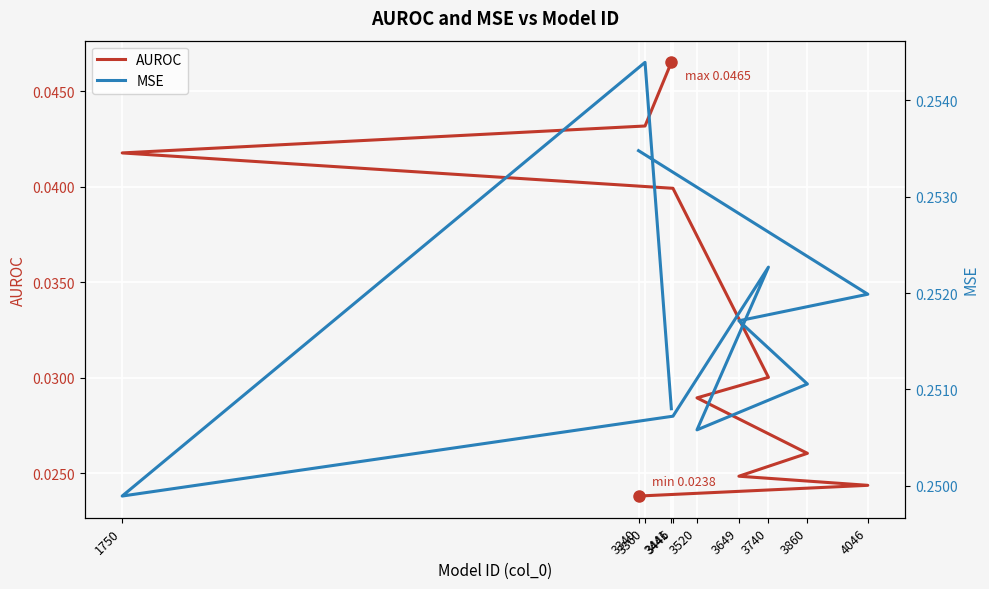

List the series in order of their overall mean, lowest first.

AUROC, MSE